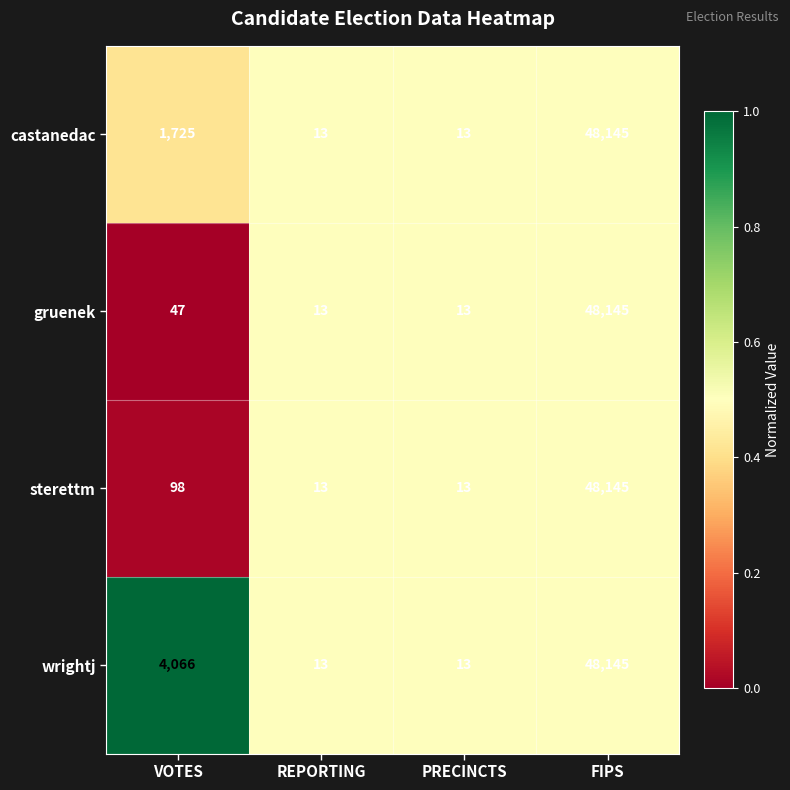

Reading left to right, extract all data points from this chart.

castanedac: 1725	13	13	48145
gruenek: 47	13	13	48145
sterettm: 98	13	13	48145
wrightj: 4066	13	13	48145